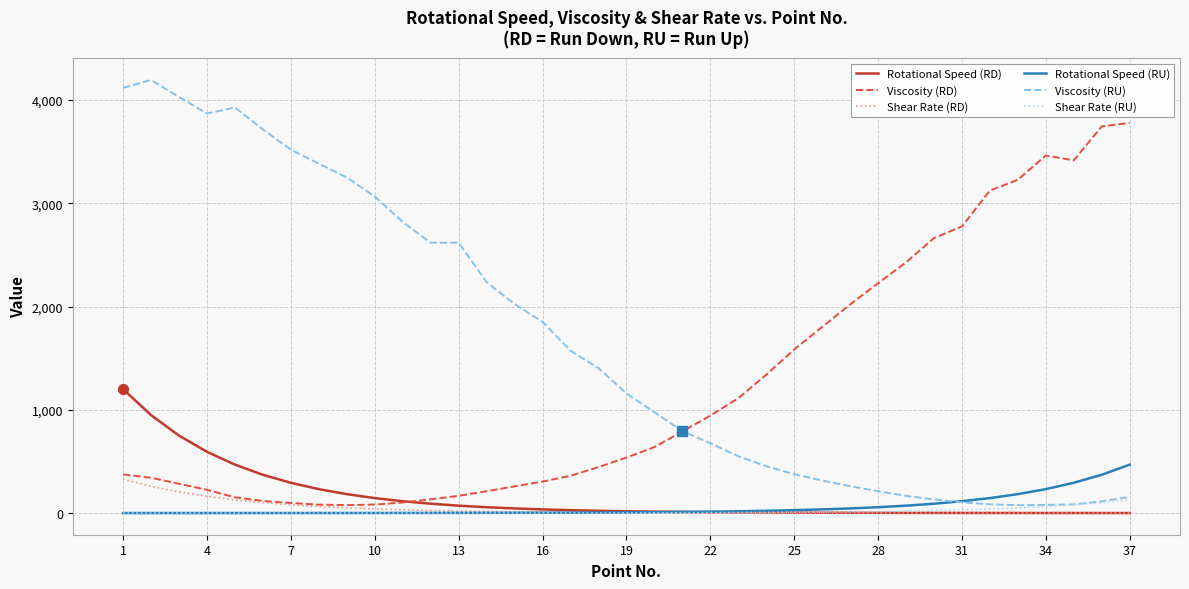

Which series has the largest total across all categories?

Viscosity (RU)